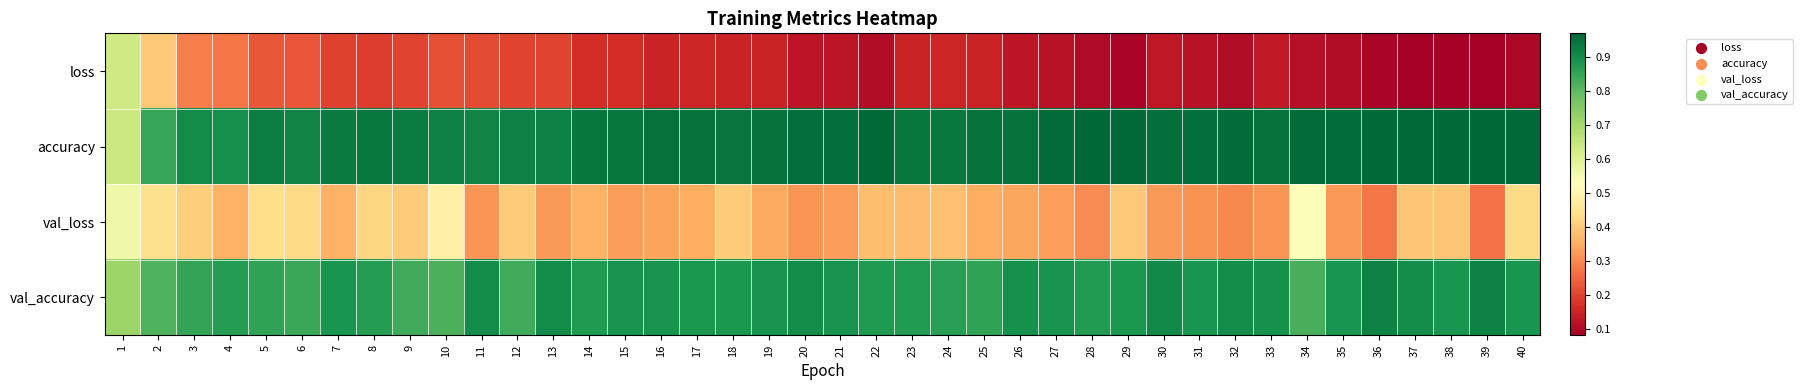

Rank the series at 19 from lowest to highest value.

loss, val_loss, val_accuracy, accuracy